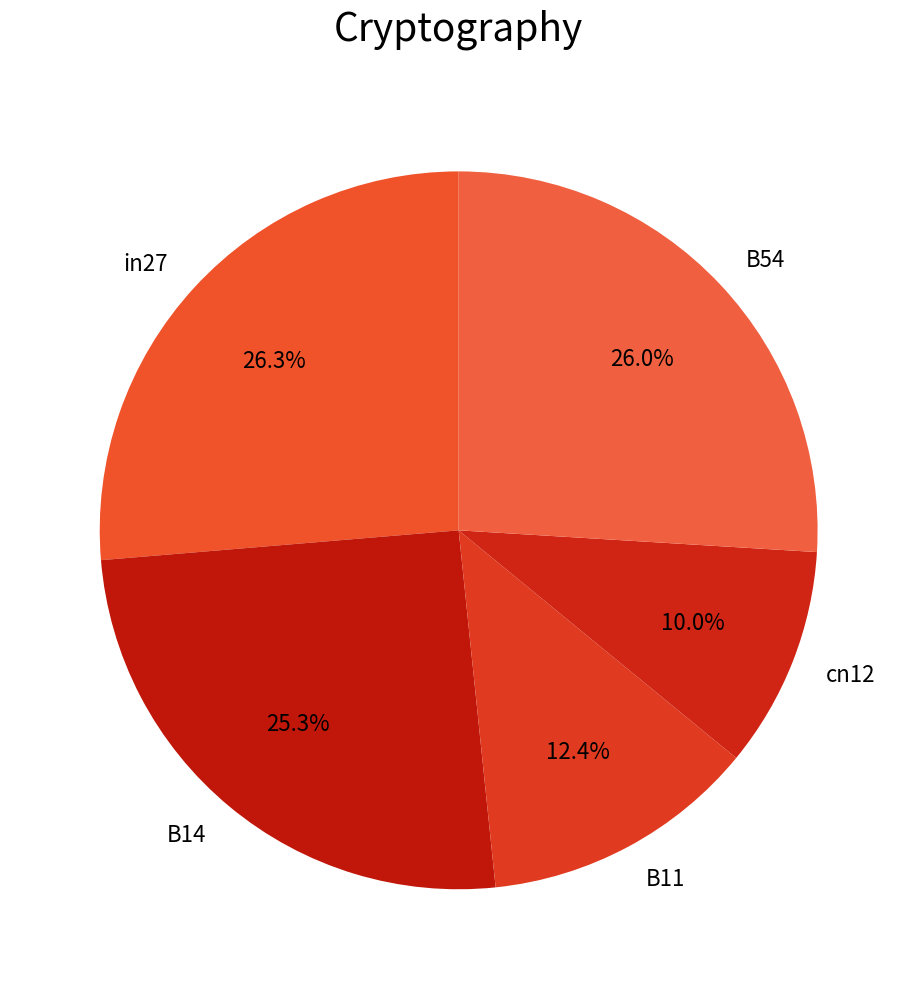

True or false: in27 accounts for 38% of the total.

False